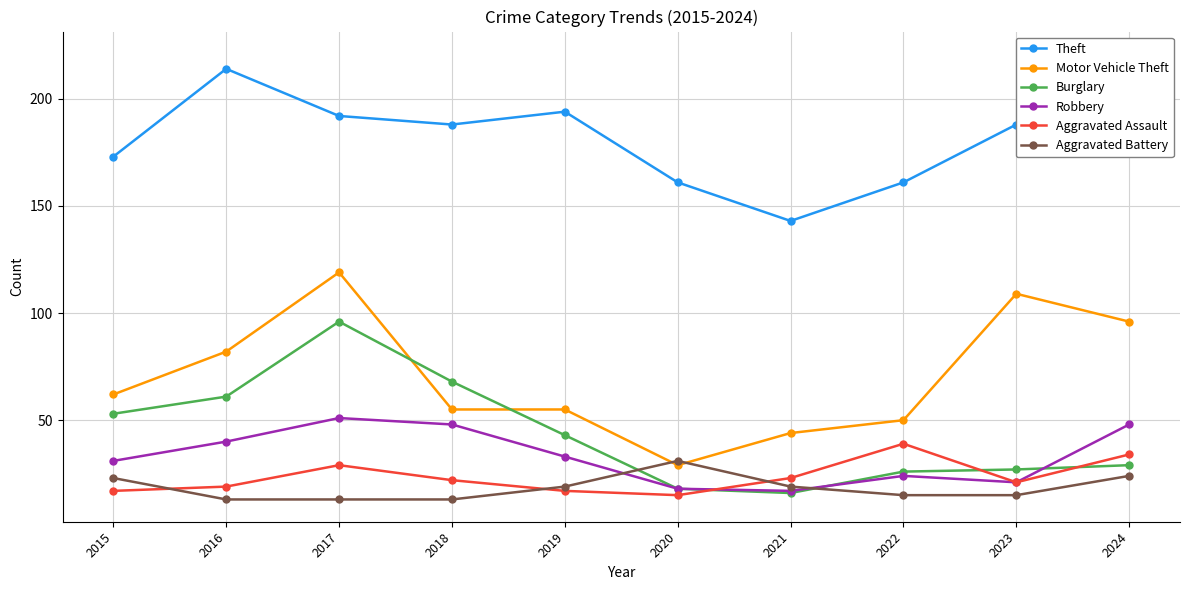

The Theft series shows 214 at 2016. True or false?

True